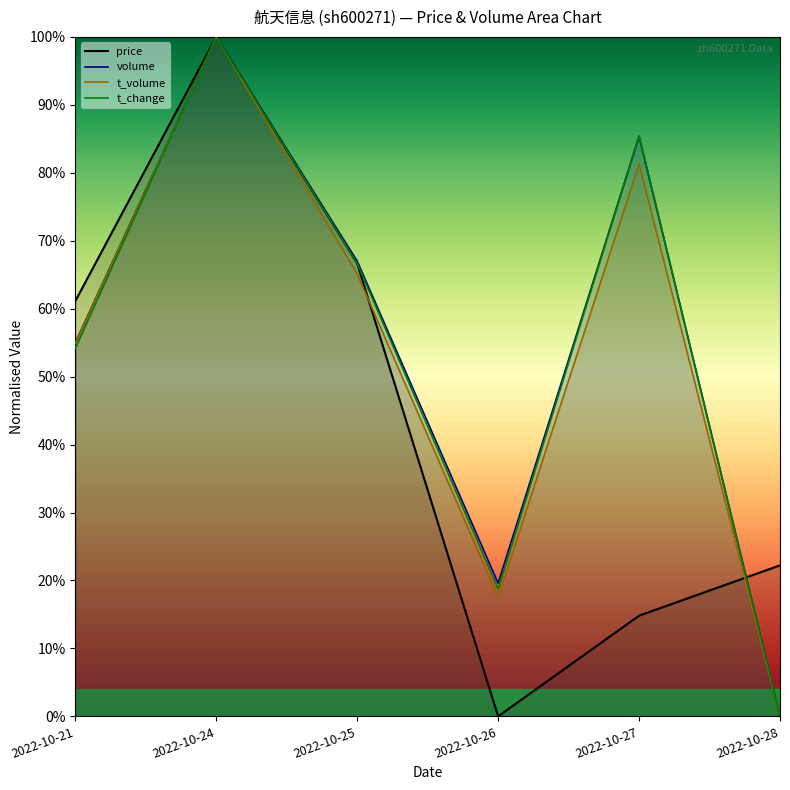

Reading left to right, list all the values displayed in this chart.

price: 0.6	1.0	0.7	0.0	0.1	0.2
volume: 0.5	1.0	0.7	0.2	0.9	0.0
t_volume: 0.5	1.0	0.7	0.2	0.8	0.0
t_change: 0.5	1.0	0.7	0.2	0.9	0.0